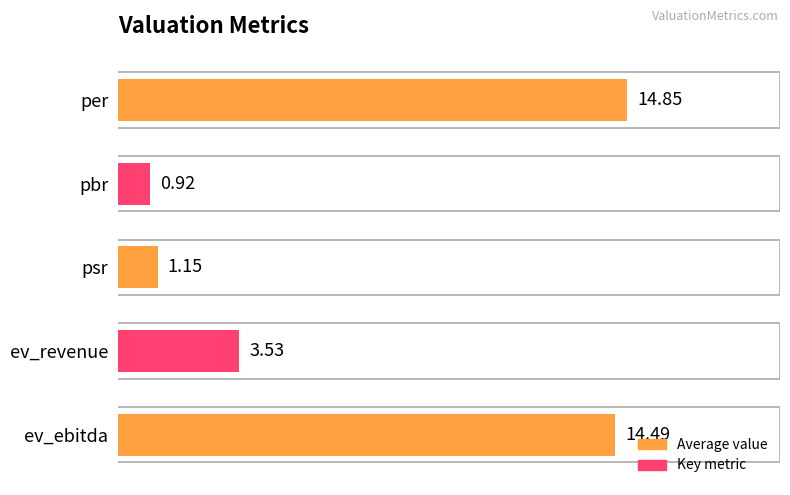

The value at pbr is 0.3. True or false?

False